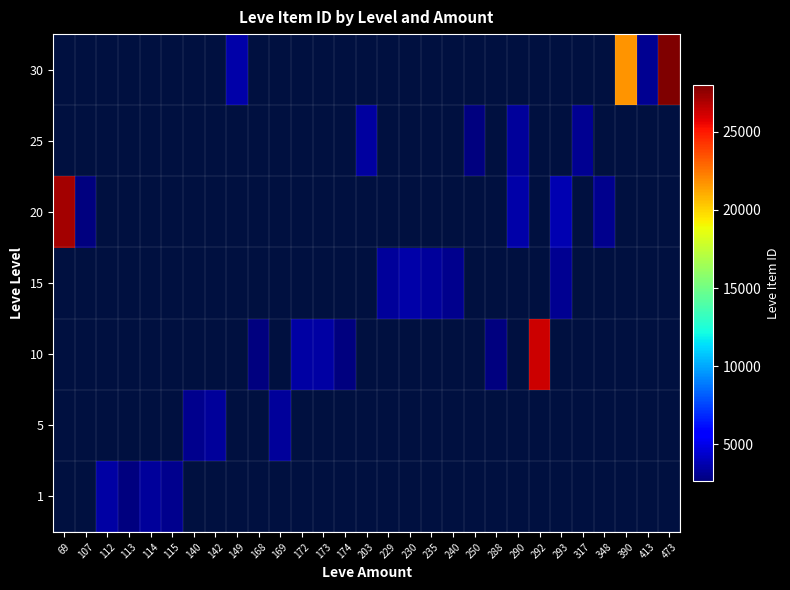

Which label corresponds to the smallest value in the chart?

168